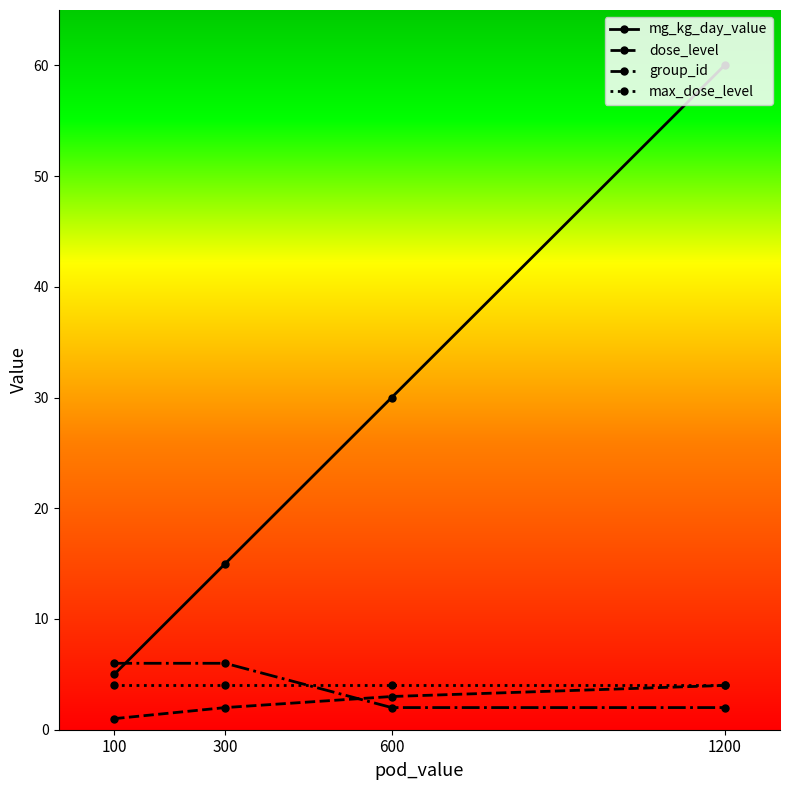

At which label is mg_kg_day_value closest to 32?

600